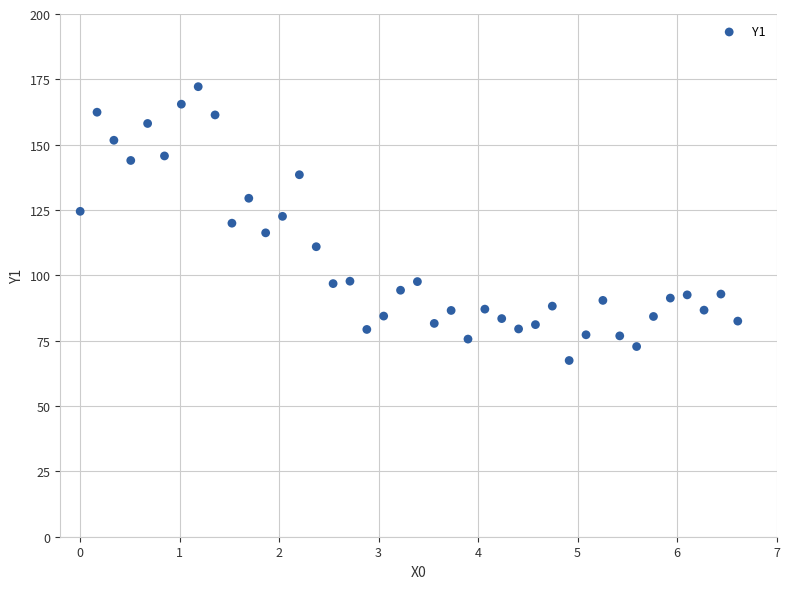

What is the range of Y values (max minus min)?

104.8